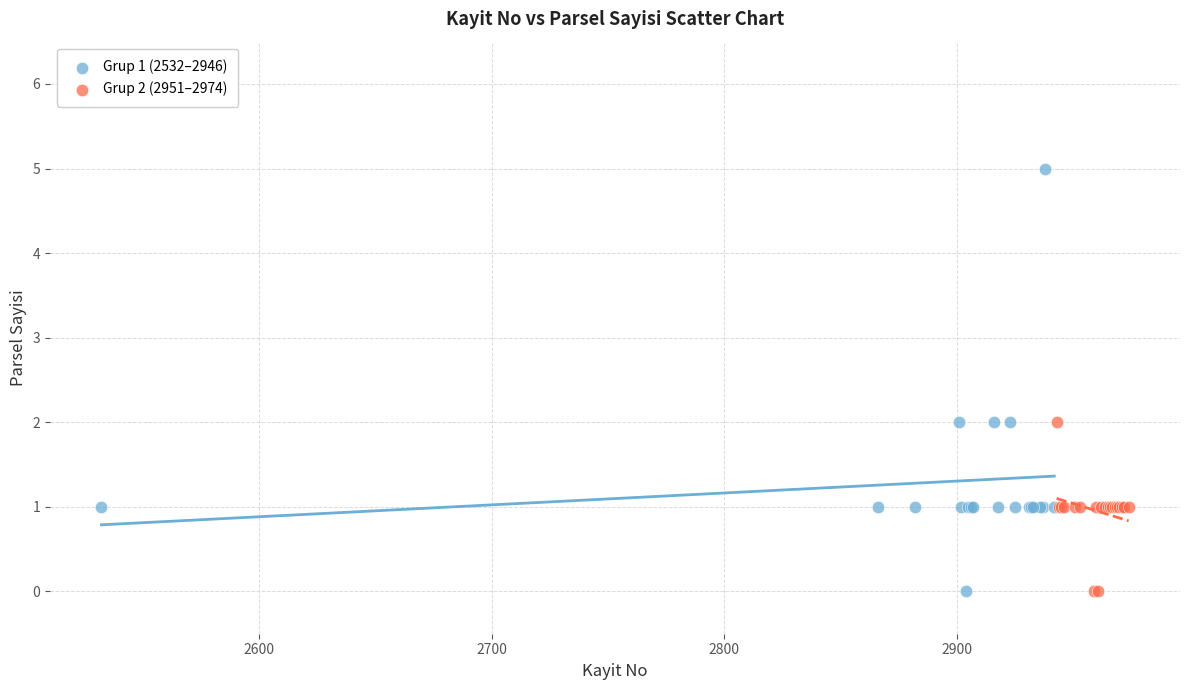

Which series reaches the maximum Y coordinate?

Grup 1 (2532–2946)